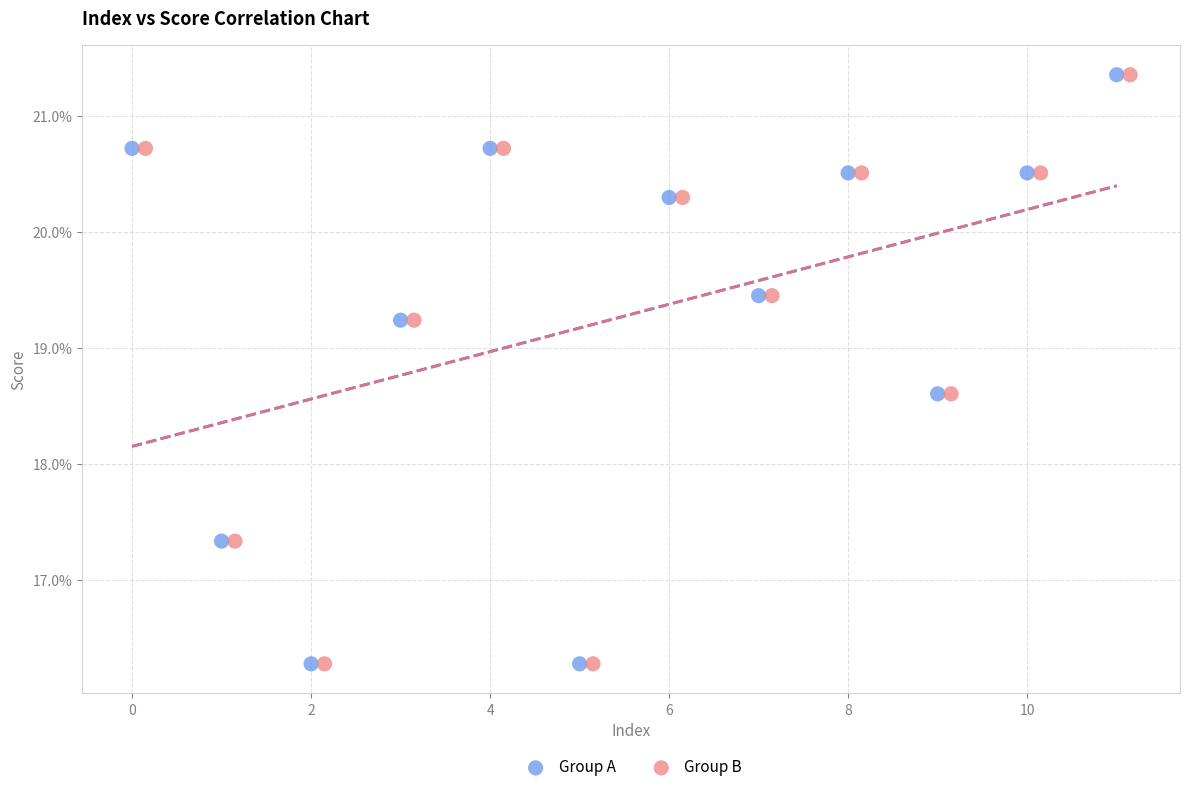

What are all the series names shown in the legend?

Group A, Group B